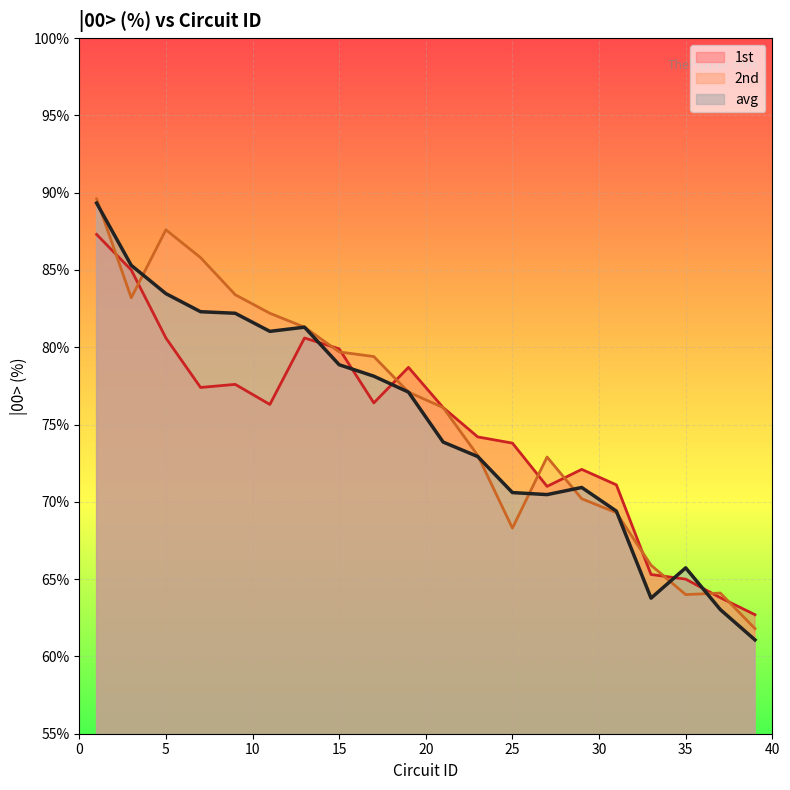

What value does the 1st series have at 9?

77.6